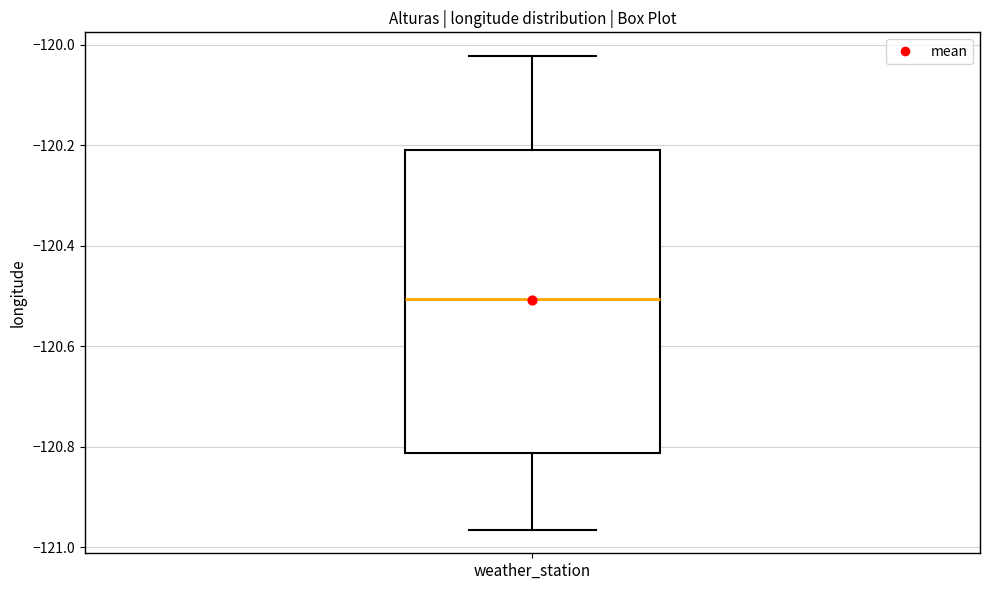

Read this box plot against the y-axis: the position of the median line, the range covered by the box, and the ends of both whiskers. The values are not printed on the chart, so give them approximately, as read against the axis.

median -120.50, box -120.82 to -120.20, whiskers -120.96 to -120.02